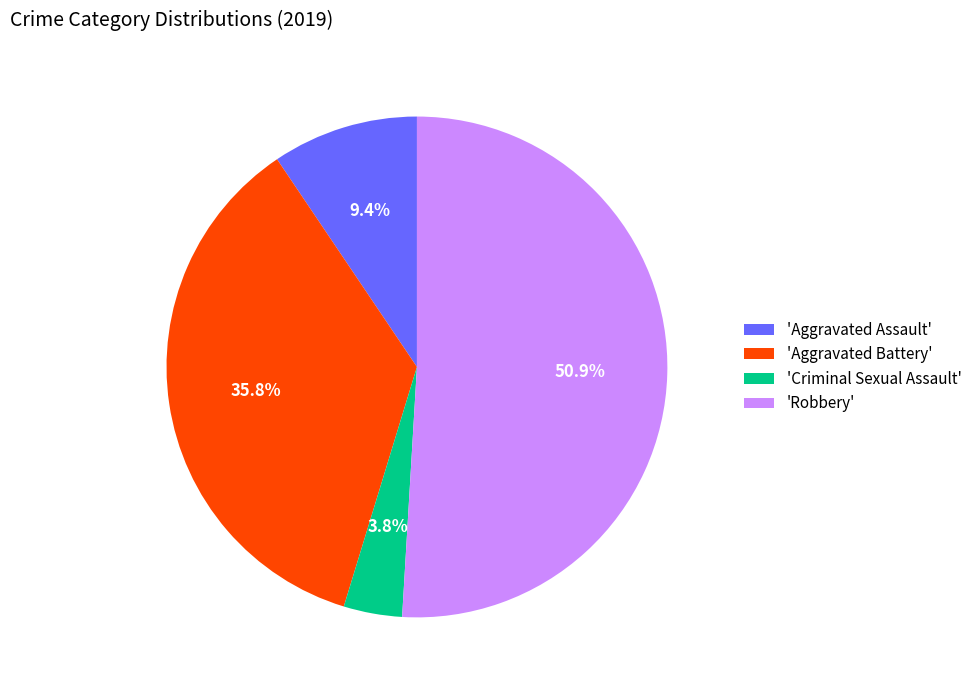

Between 'Aggravated Assault' and 'Aggravated Battery', which is larger?

'Aggravated Battery'